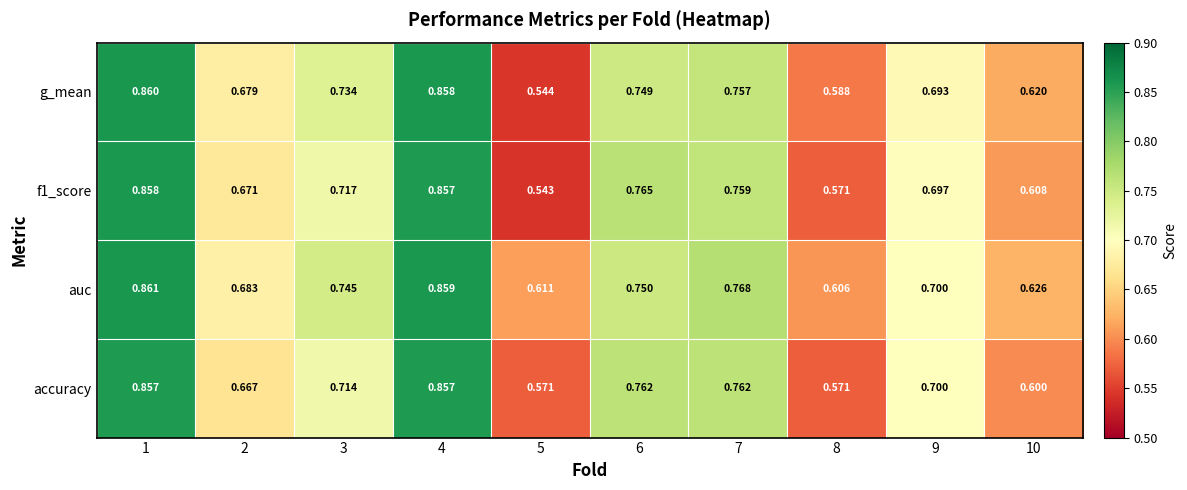

Which series has the widest spread of values?

g_mean